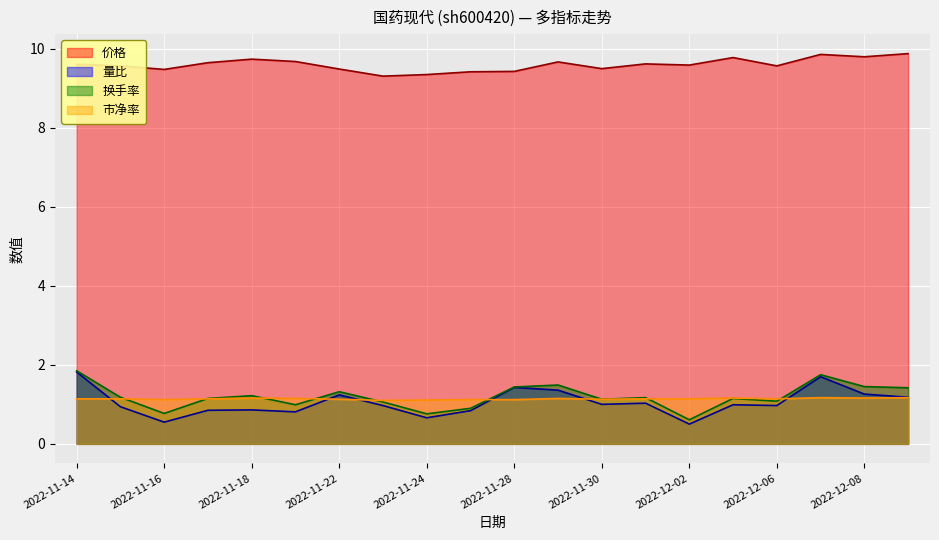

What is the label of the 3rd point from the left?

2022-11-16